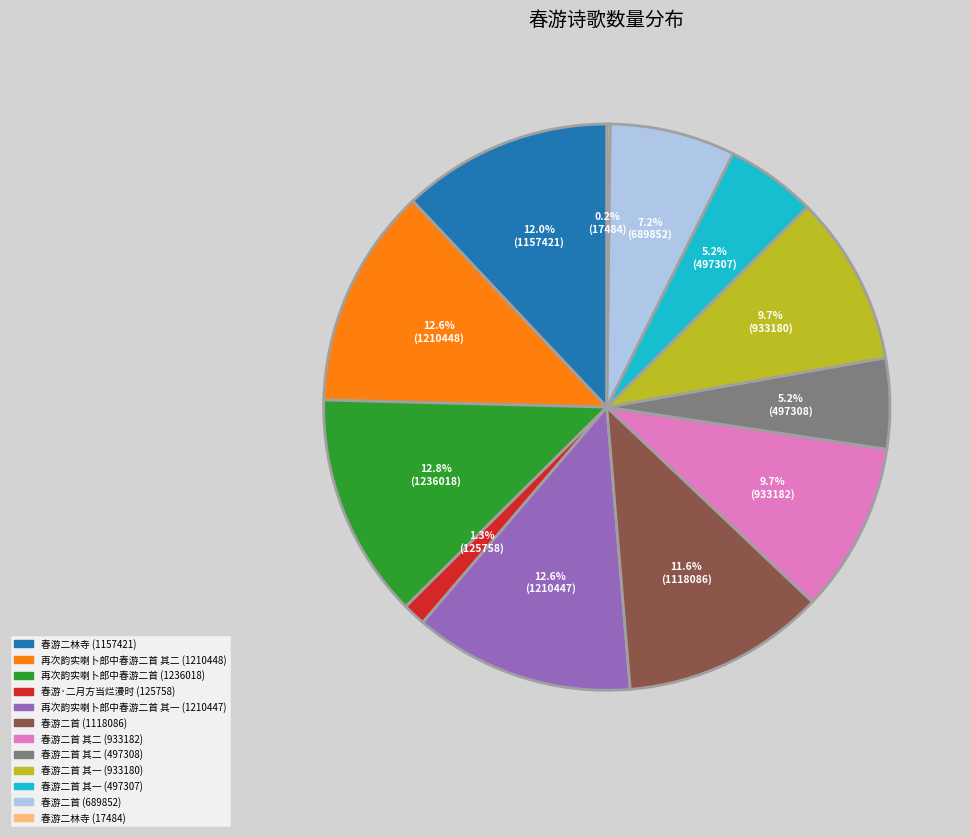

Is there a majority slice in this chart?

No